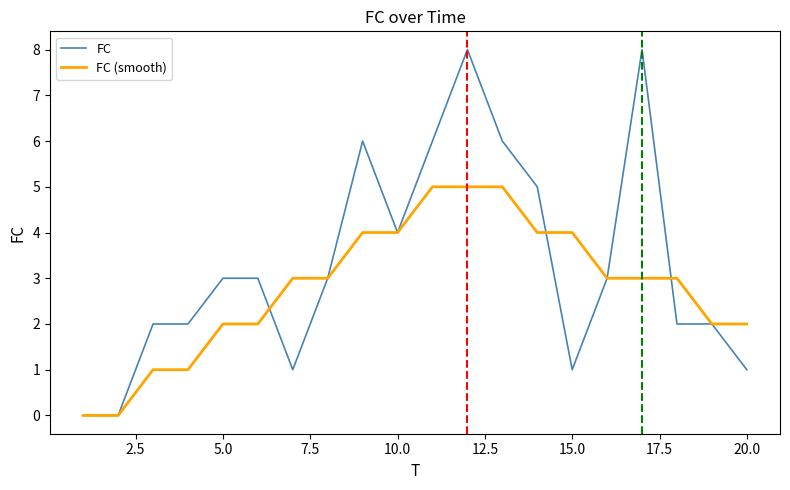

List the series in order of their peak value, lowest first.

FC (smooth), FC